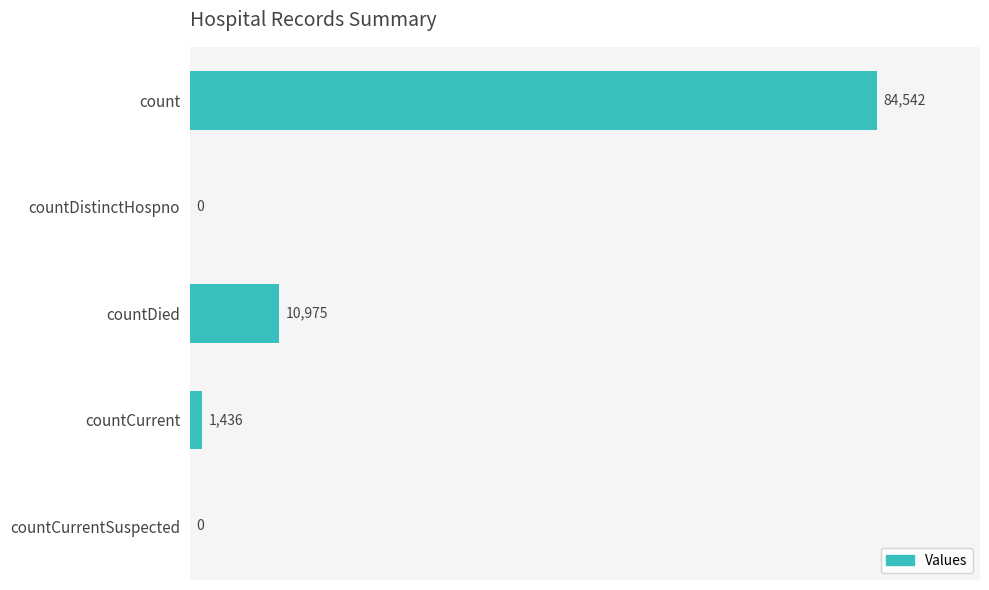

How many positive values are there?

3